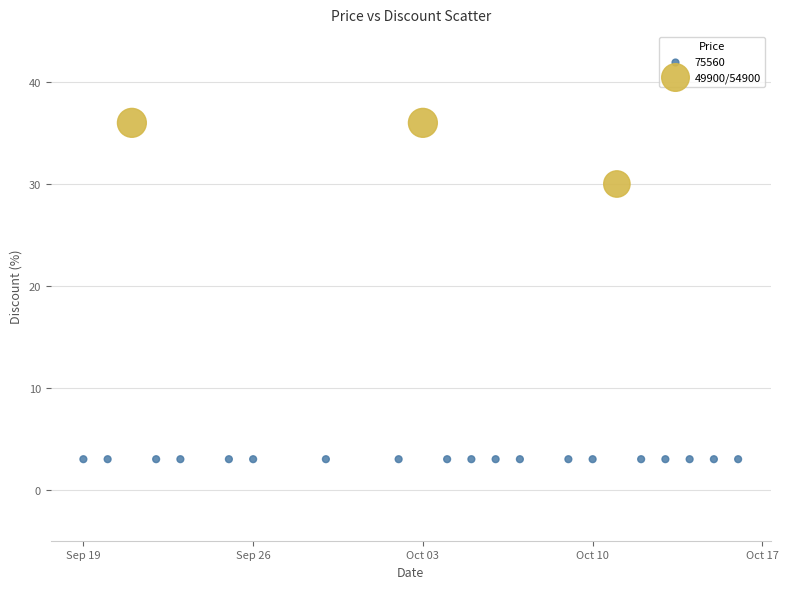

Which series reaches the maximum Y coordinate?

49900/54900